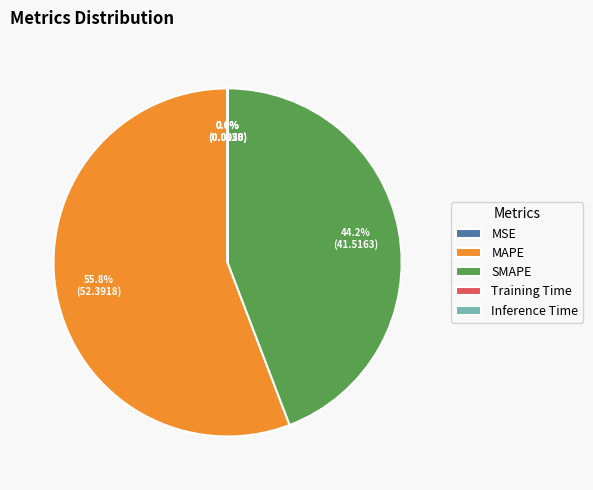

Which category has the biggest portion of the pie?

MAPE